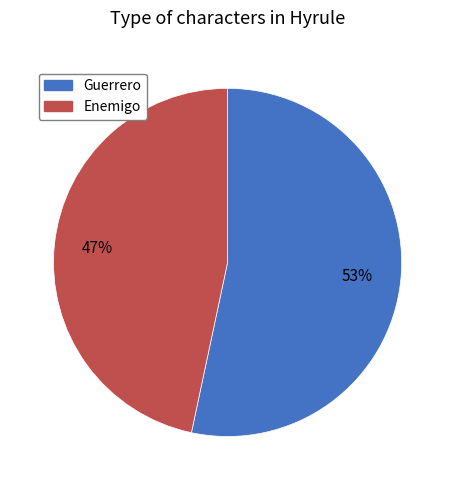

Which has a higher value, Guerrero or Enemigo?

Guerrero